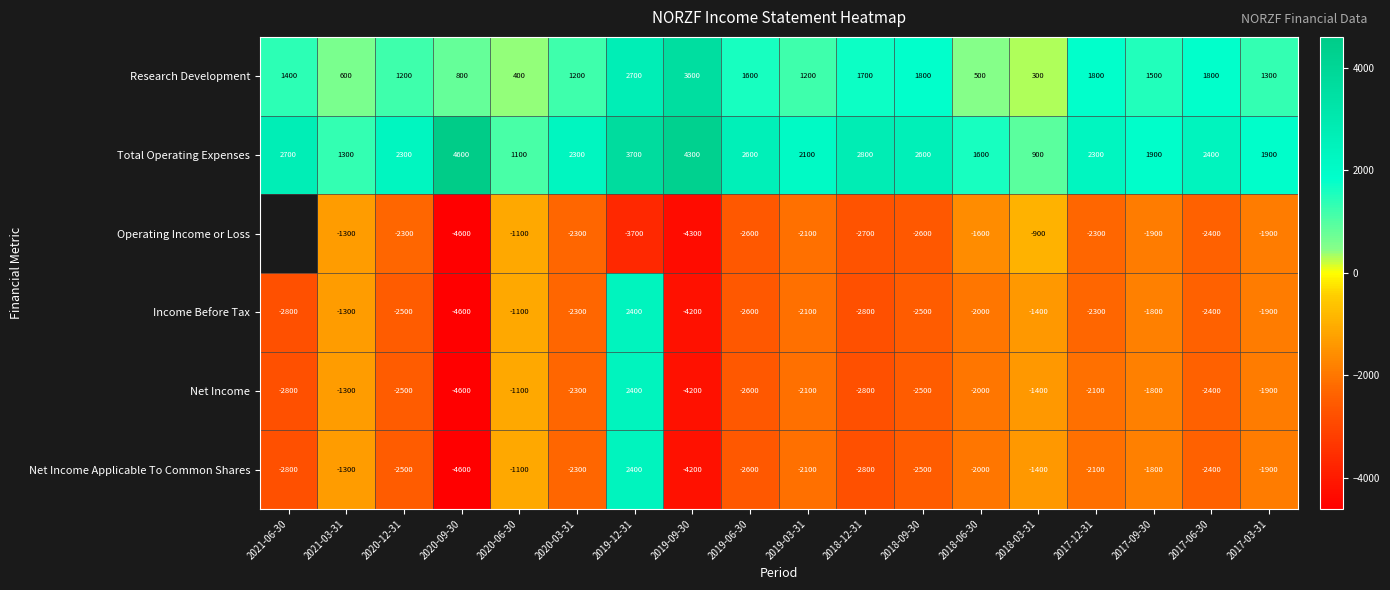

The Operating Income or Loss series shows -6363.6 at 2019-09-30. True or false?

False